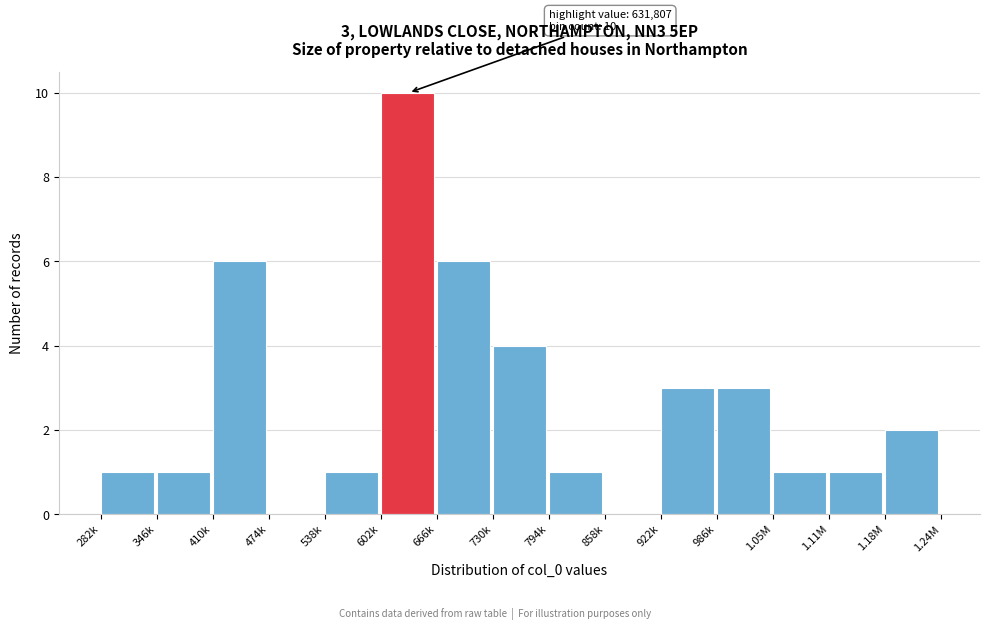

Reading left to right, list all the values displayed in this chart.

282k=1	346k=1	410k=6	474k=0	538k=1	602k=10	666k=6	730k=4	794k=1	858k=0	922k=3	986k=3	1.05M=1	1.11M=1	1.18M=2